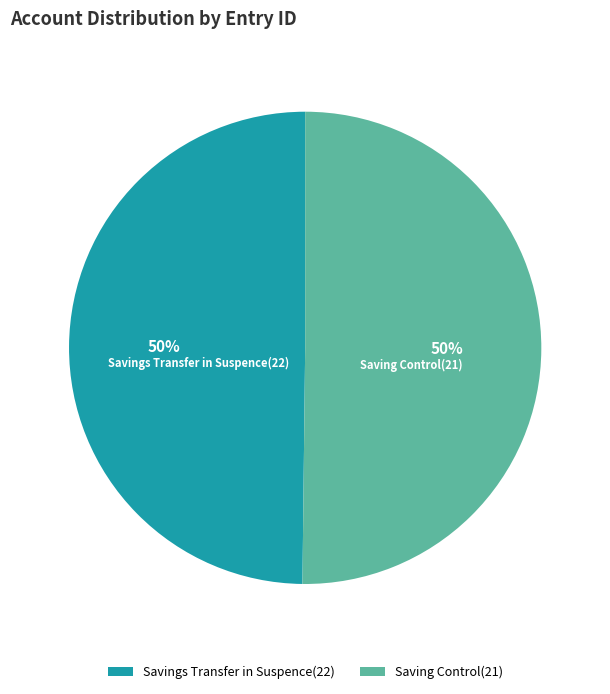

How many segments does this pie chart have?

2